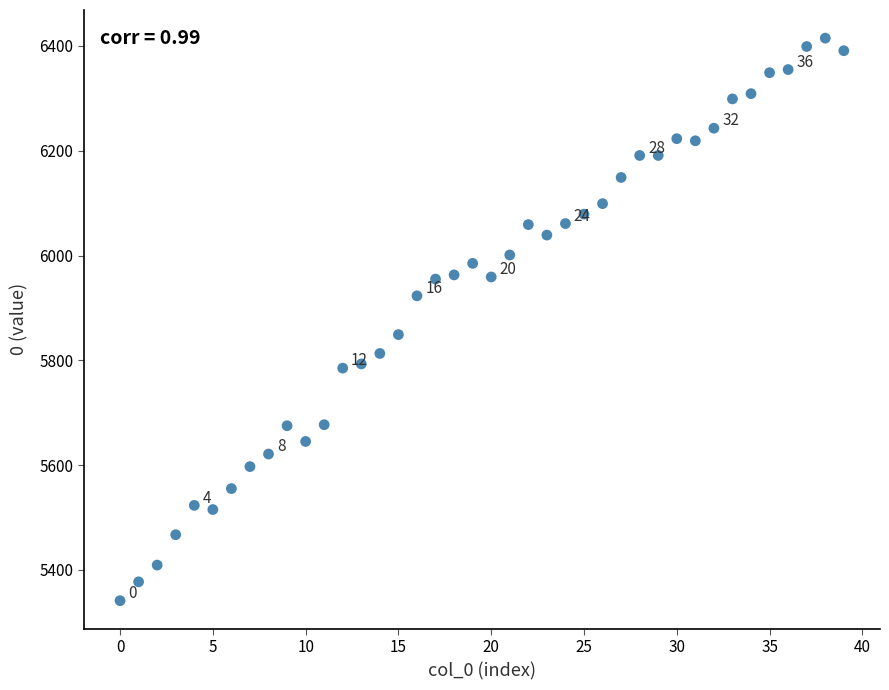

What Y value in the scatter plot is closest to 5878?

5849